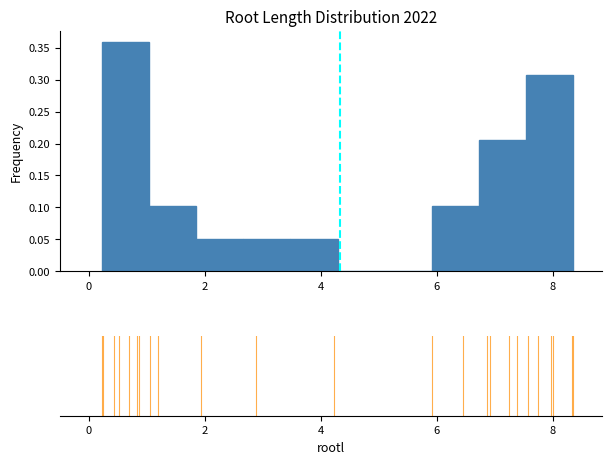

Over which range of the x-axis is the bar tallest?

0.2 to 1.0